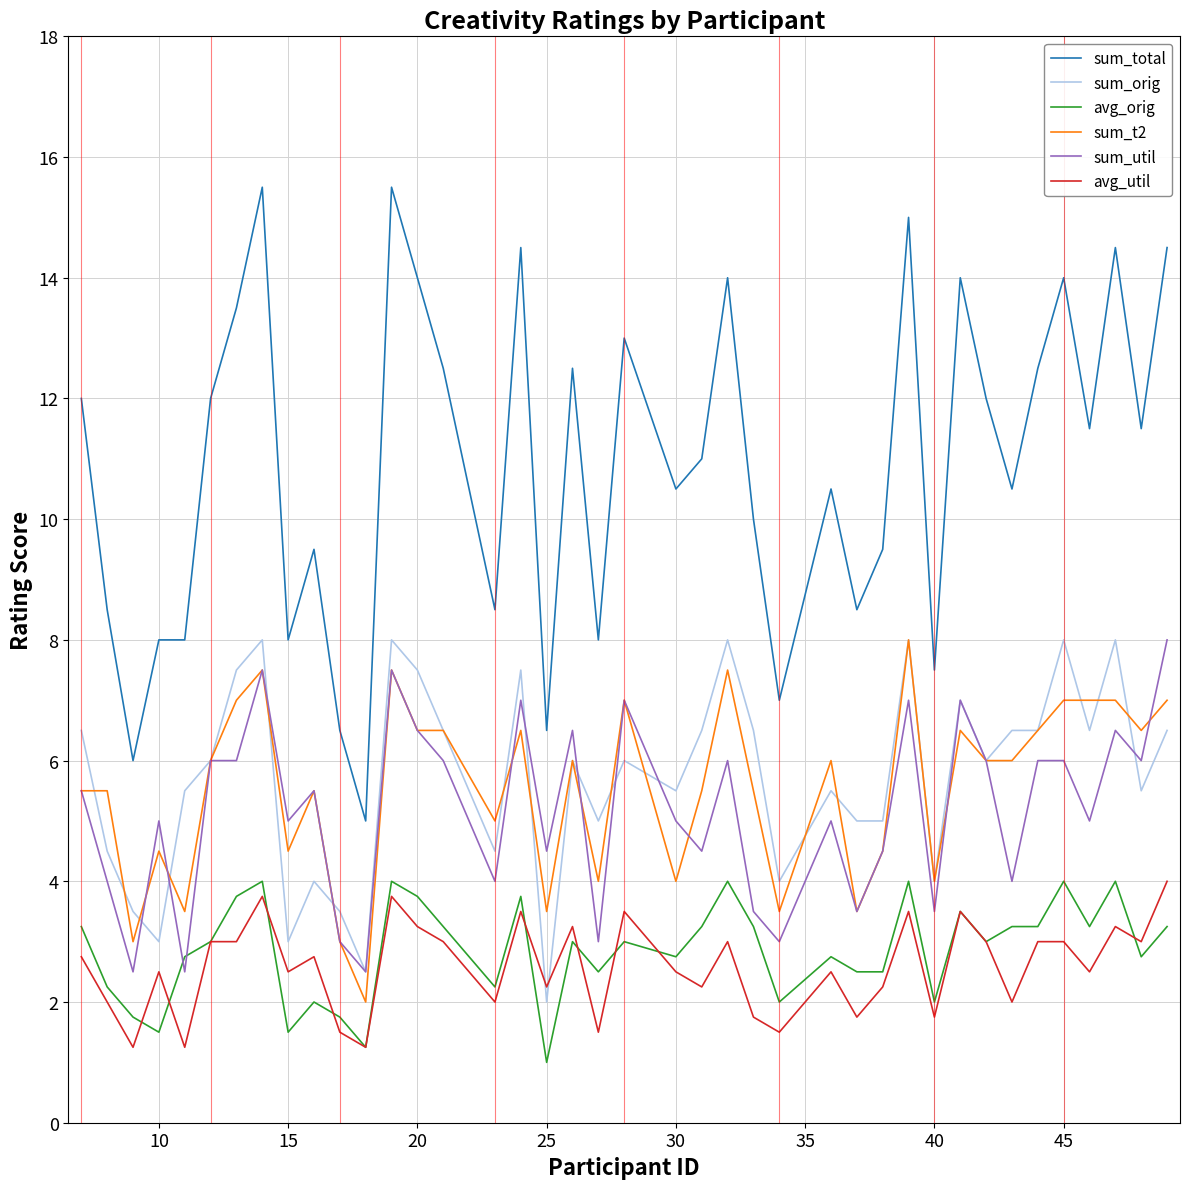

Which series has the widest spread of values?

sum_total